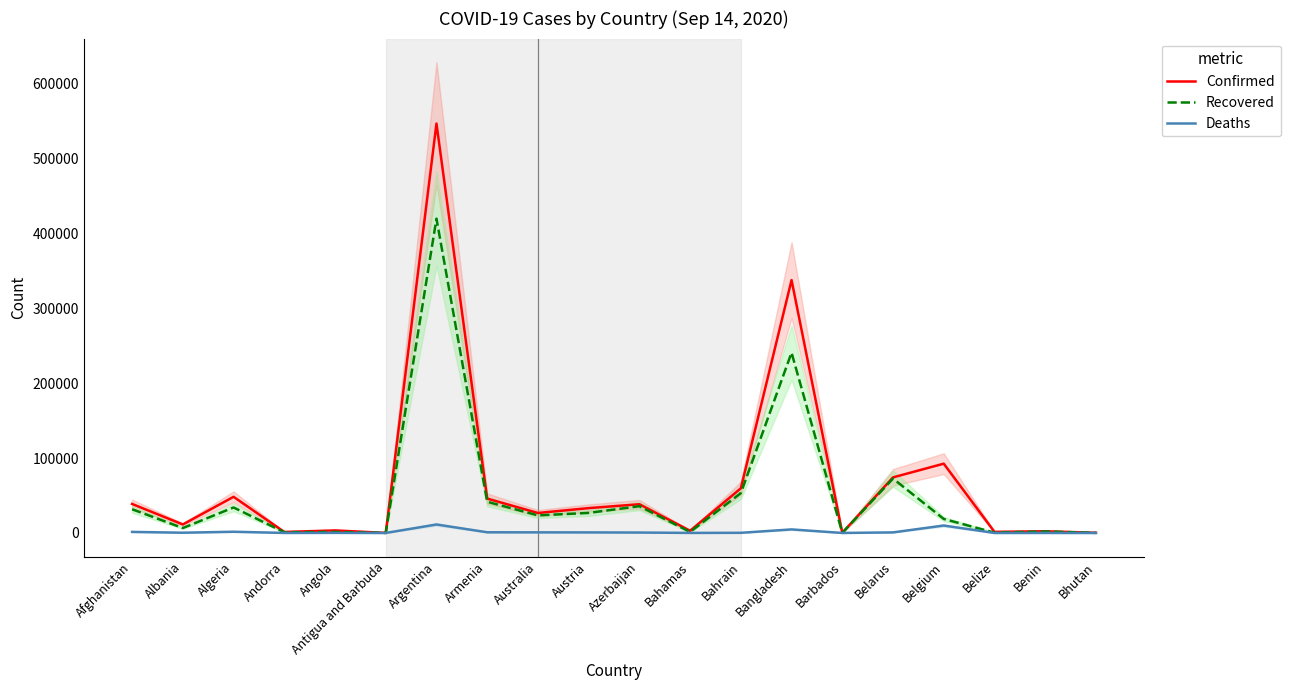

List the series in order of their overall mean, lowest first.

Deaths, Recovered, Confirmed